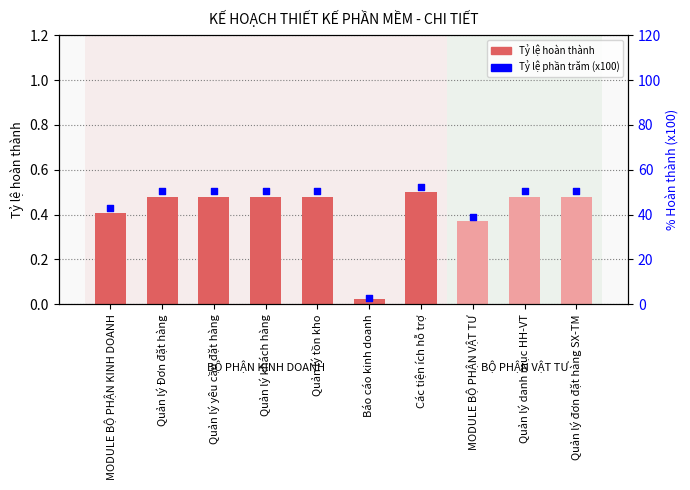

Which has a higher value, Quản lý tồn kho or Quản lý khách hàng?

Quản lý tồn kho